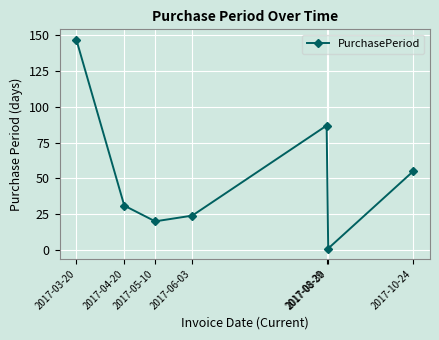

Is this an area chart (filled region under the line)?

No